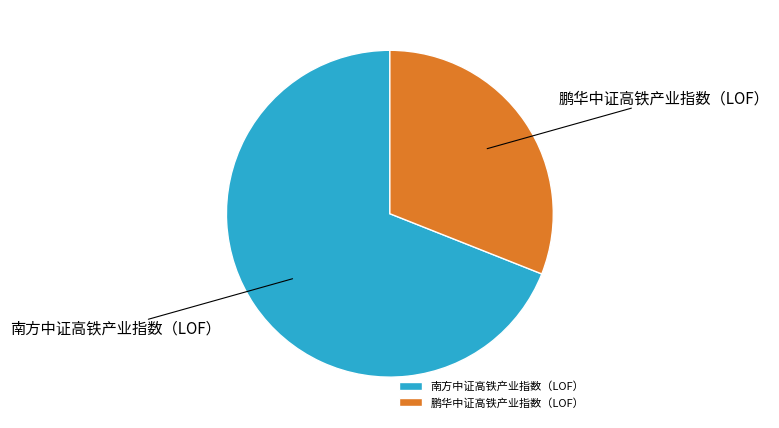

The 南方中证高铁产业指数（LOF） slice represents 69% of the pie. True or false?

True